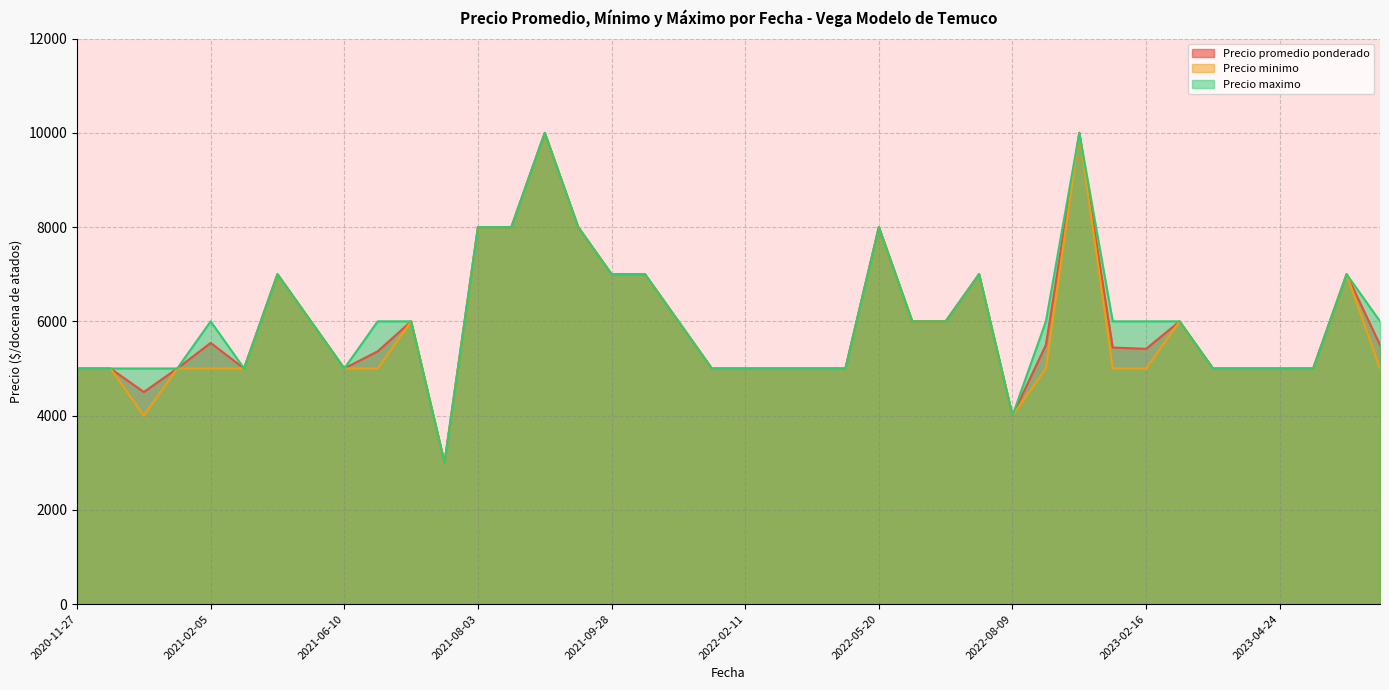

The Precio maximo series shows 8000 at 2022-05-20. True or false?

True